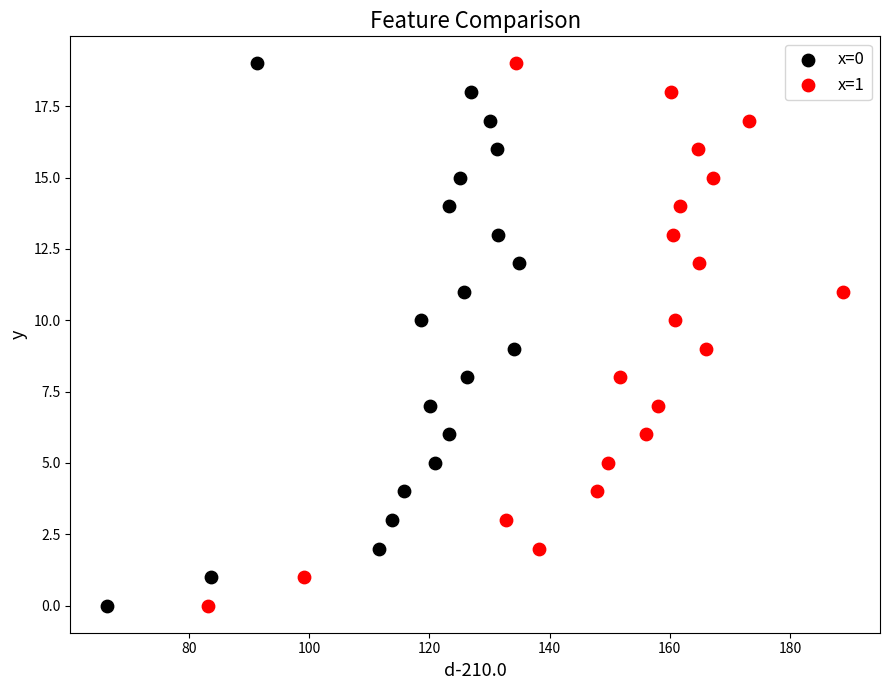

What are all the series names shown in the legend?

x=0, x=1